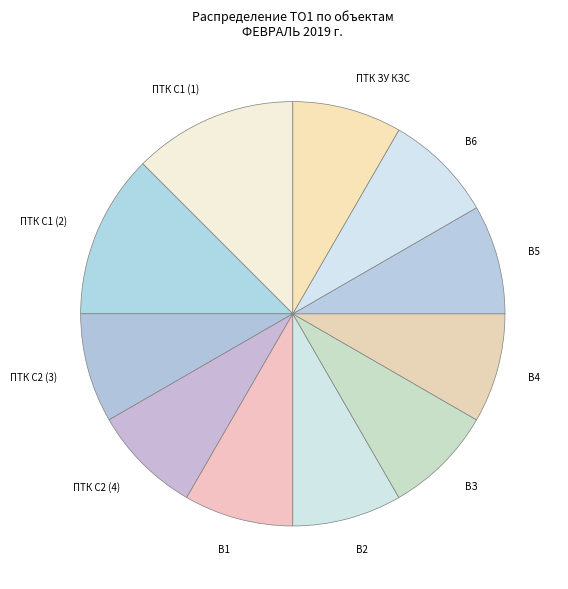

Count the number of slices in the pie.

11